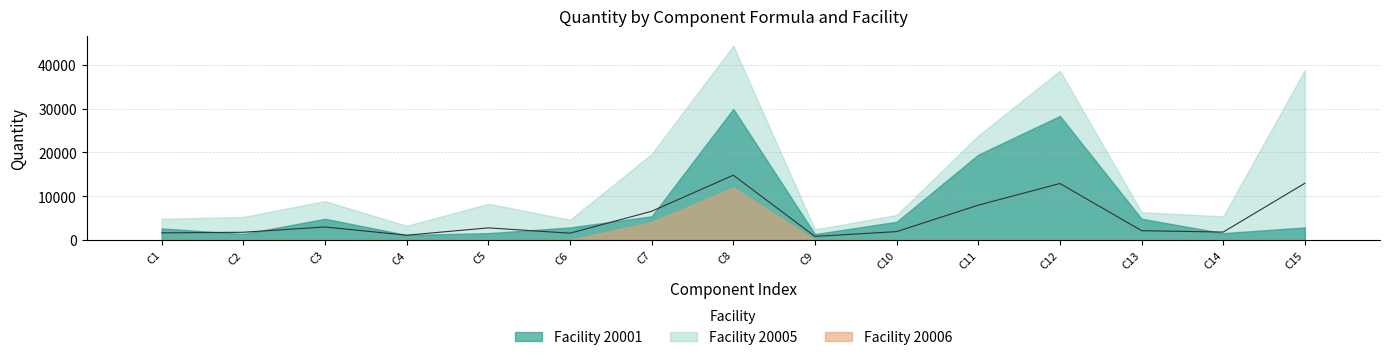

What is the sum of all 20005 scaled values?

27.0